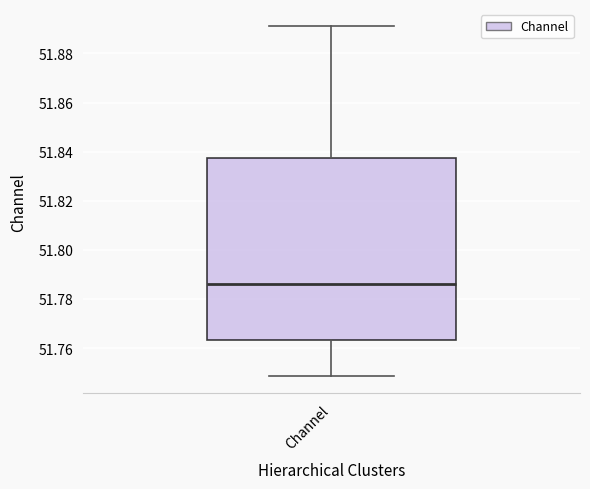

Where does the lower whisker of the box for Channel end on the y-axis? The values are not printed on the chart, so give them approximately, as read against the axis.

51.748